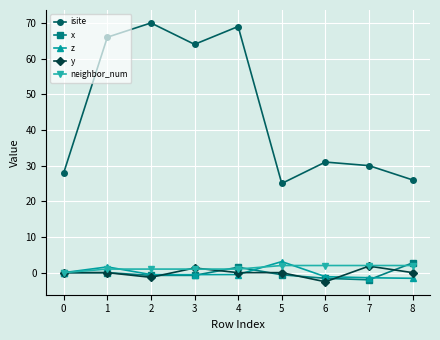

What is the maximum value for isite?

70.0